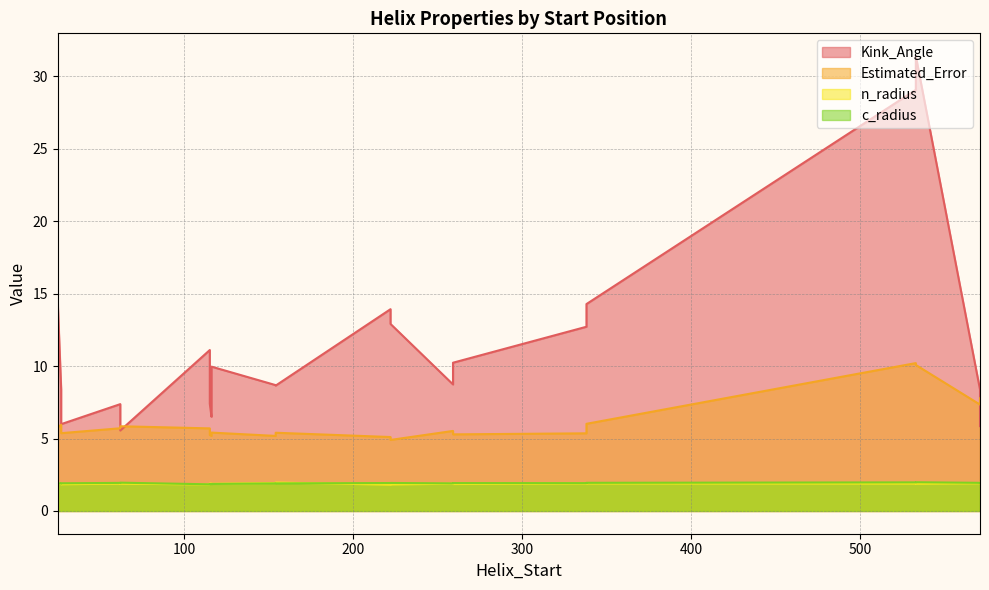

After their last crossing, which series has the higher values: Estimated_Error or Kink_Angle?

Kink_Angle